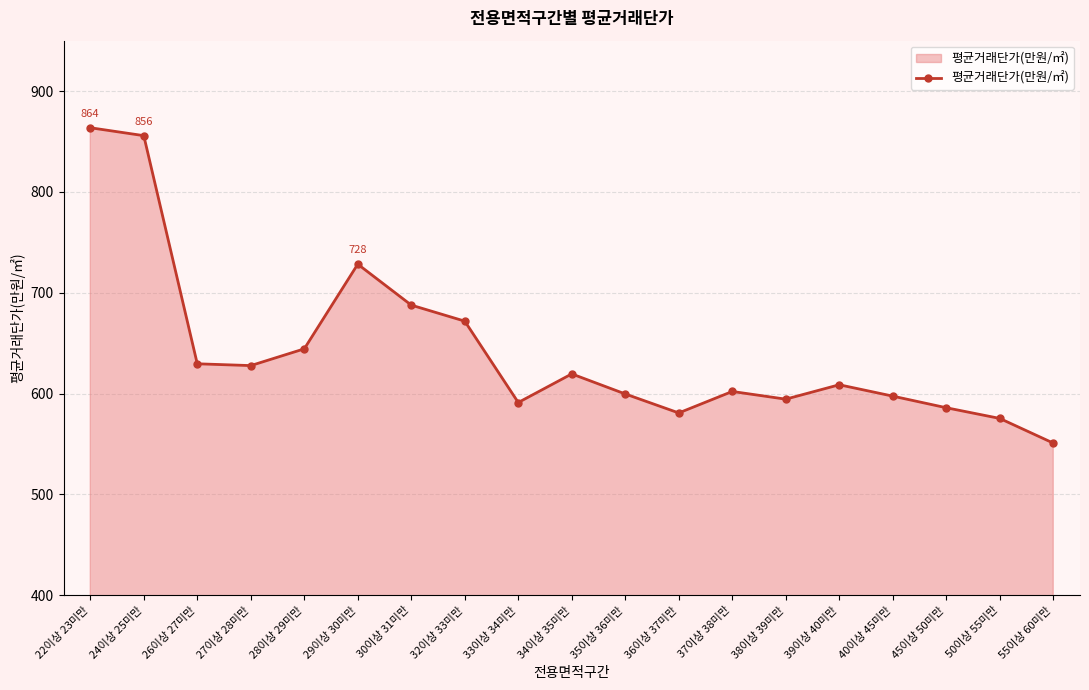

How many interior local valleys (lower than both neighbors) does the data have?

4